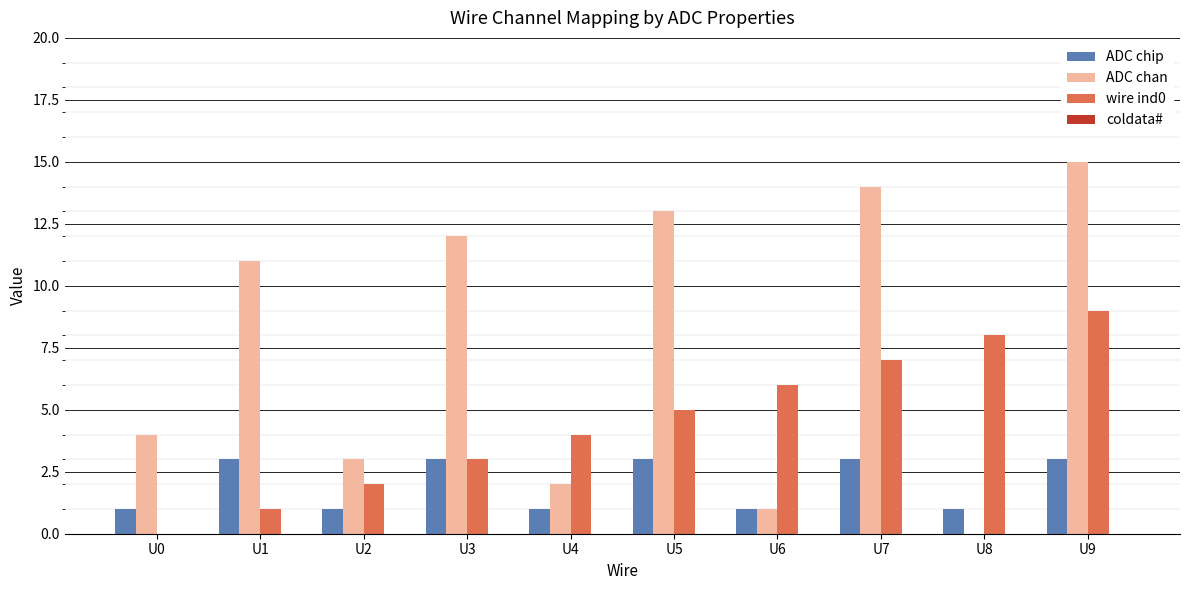

Are the bars horizontal?

No